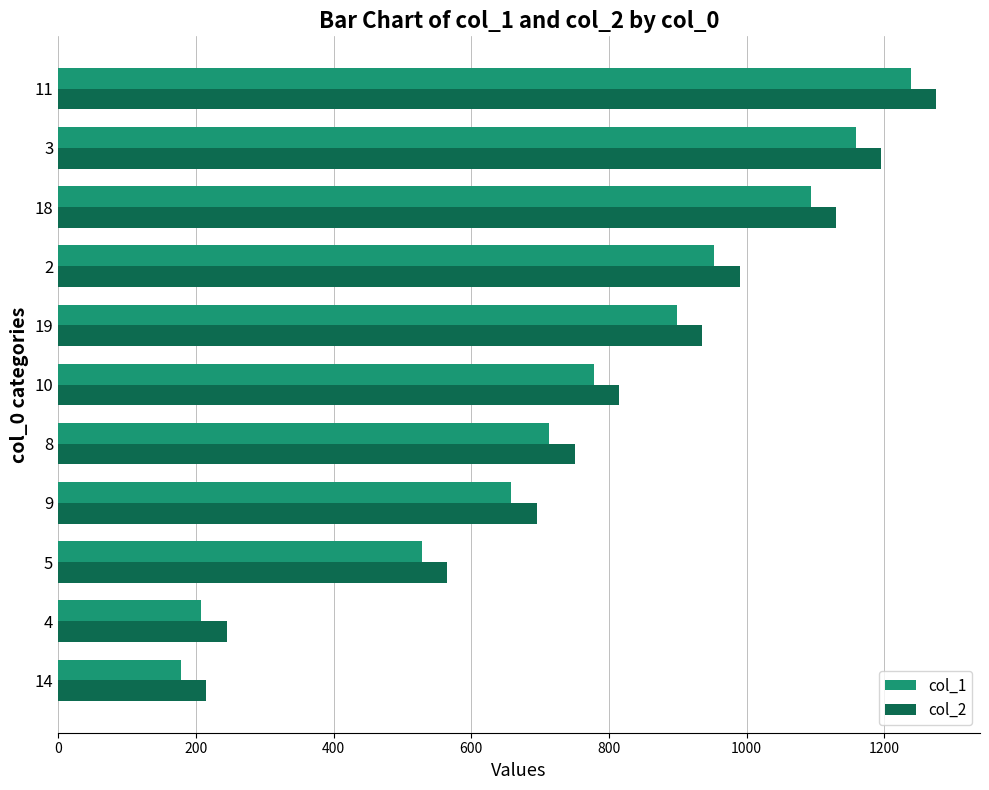

The value of col_2 at 2 is 1548. True or false?

False